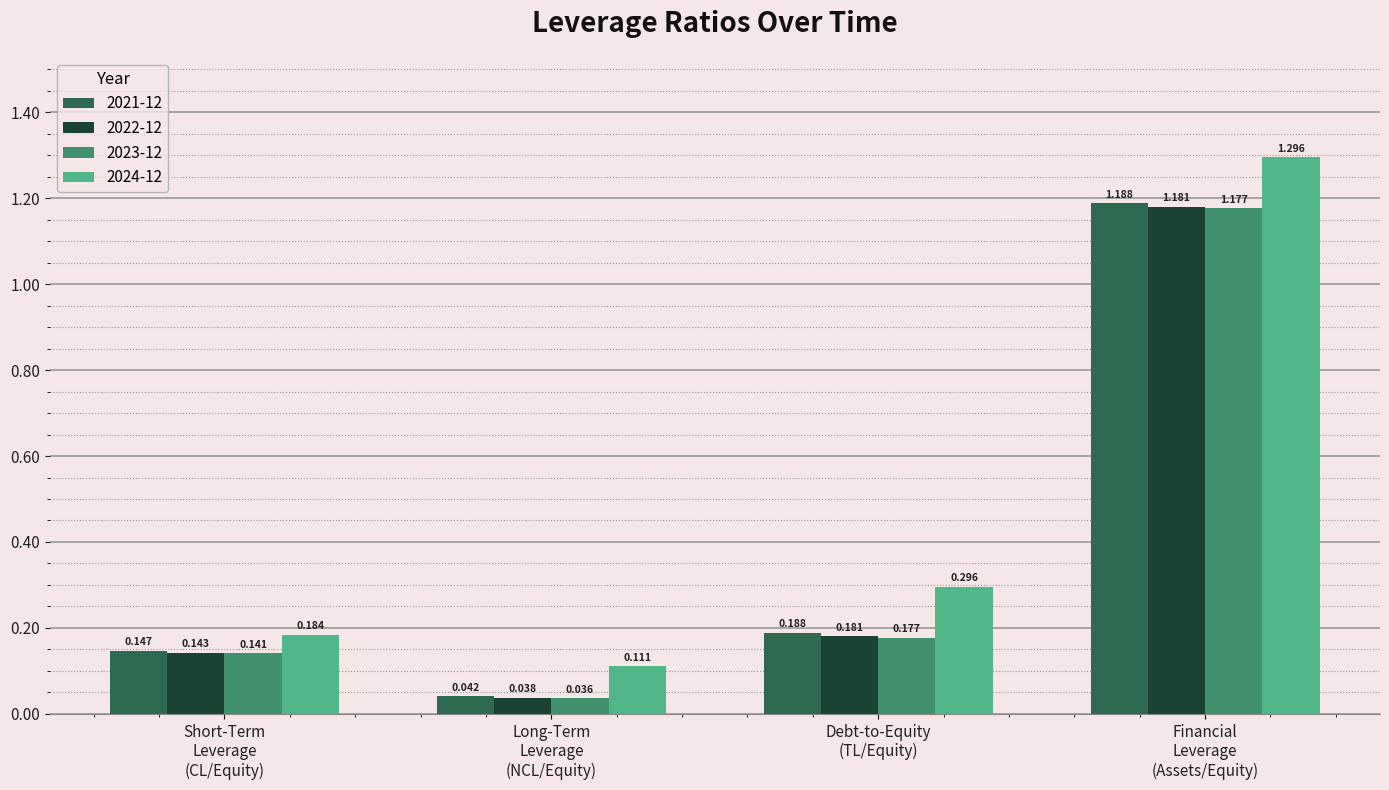

What are all the series names shown in the legend?

2021-12, 2022-12, 2023-12, 2024-12